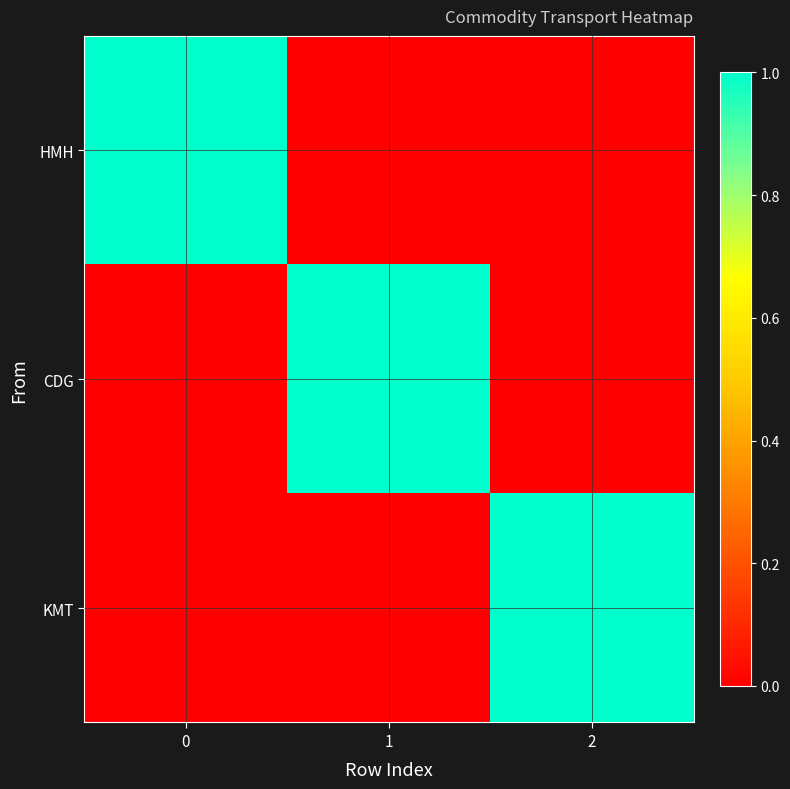

Which label corresponds to the smallest value in the chart?

1